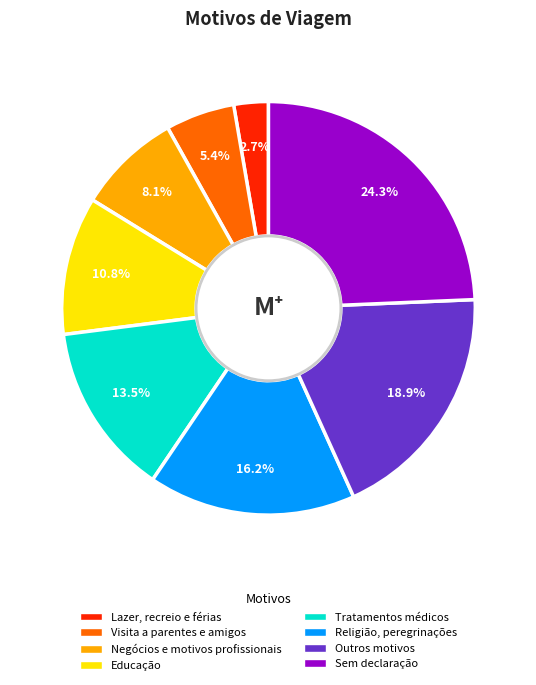

What percentage is the Lazer, recreio e férias slice, to the nearest percent?

3%